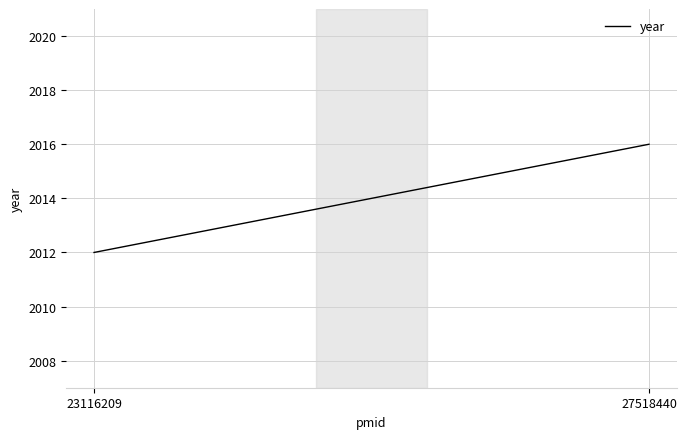

List the labels in order of value, largest first.

27518440, 23116209